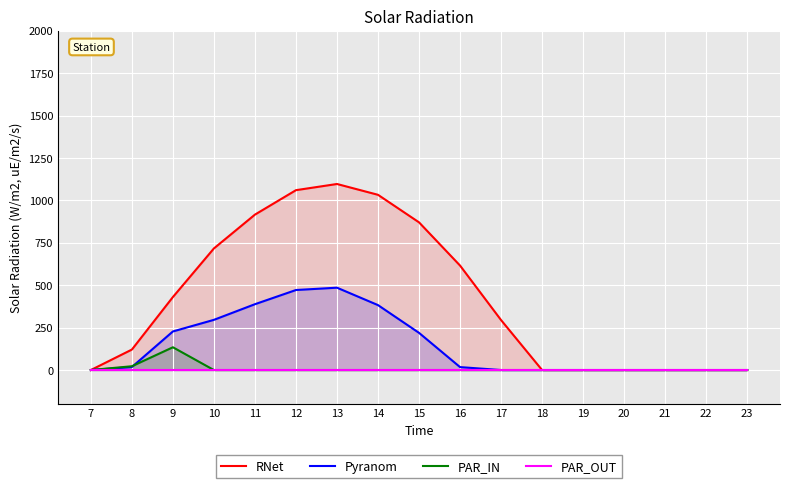

Count the number of data series in this chart.

4